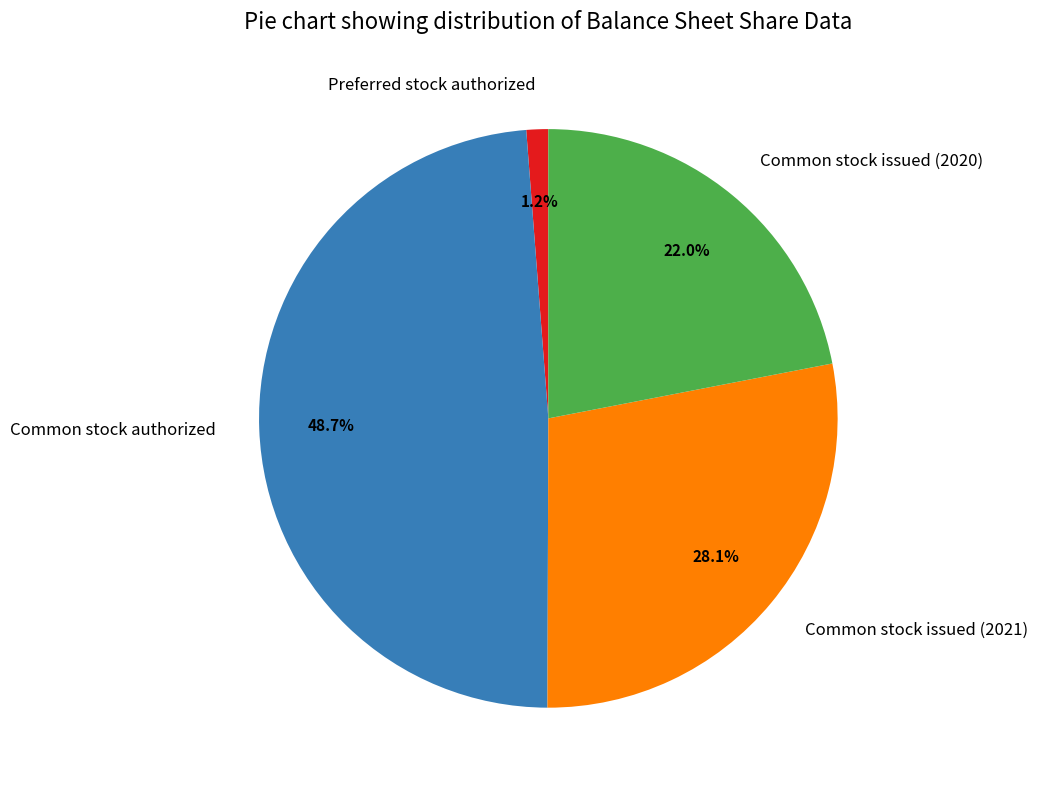

Rank the categories by value from lowest to highest.

Preferred stock authorized, Common stock issued (2020), Common stock issued (2021), Common stock authorized